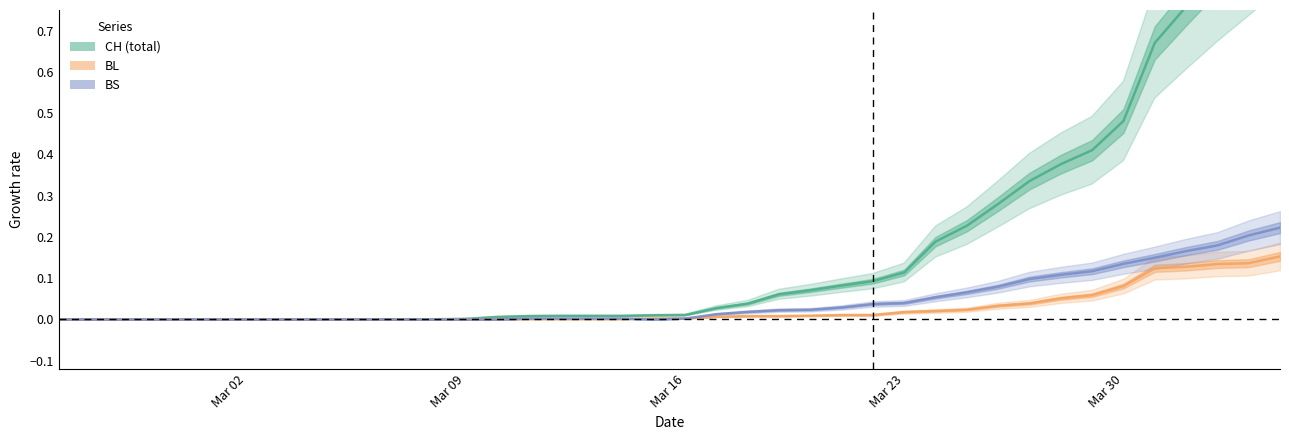

How many lines are shown in the chart?

3